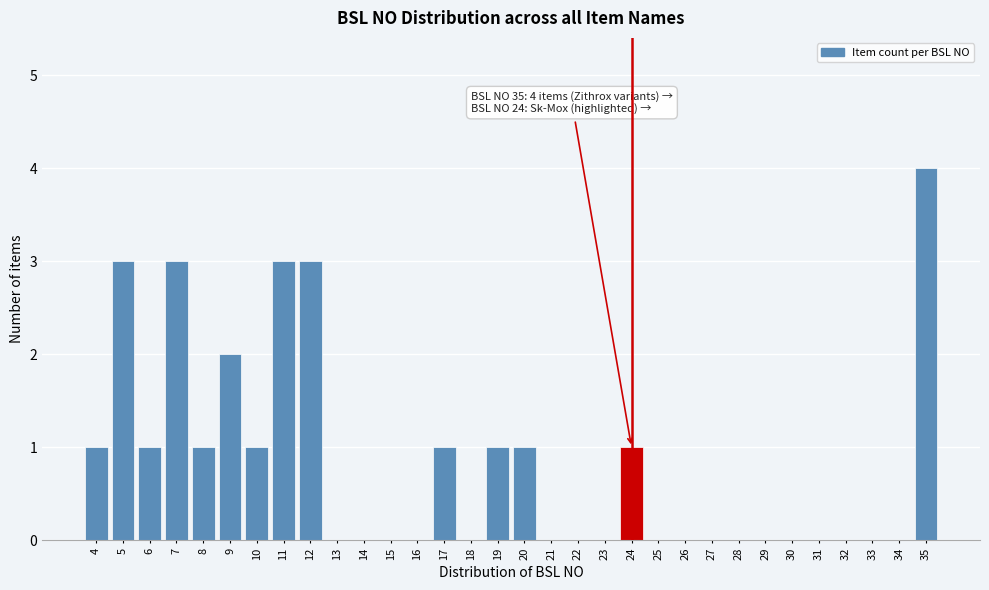

Is it true that the value at 26 is 0?

True